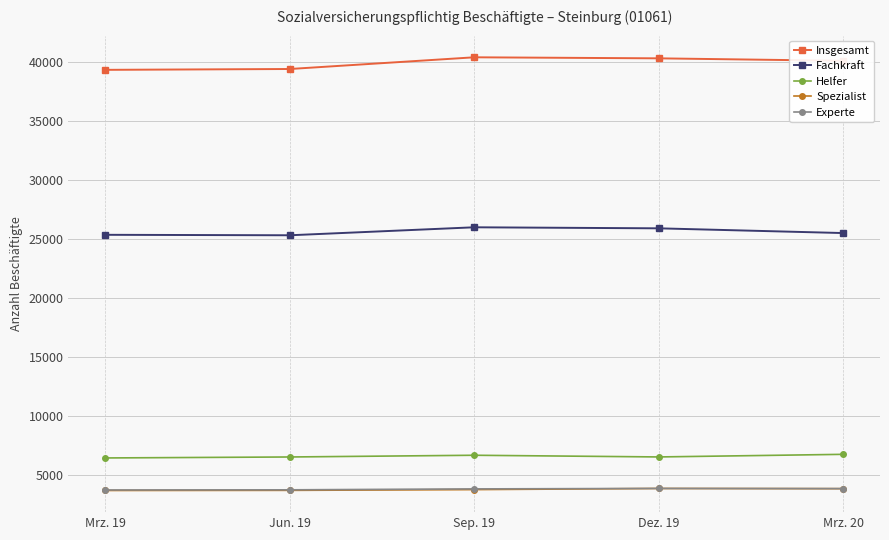

What is the minimum value shown in the chart?

3700